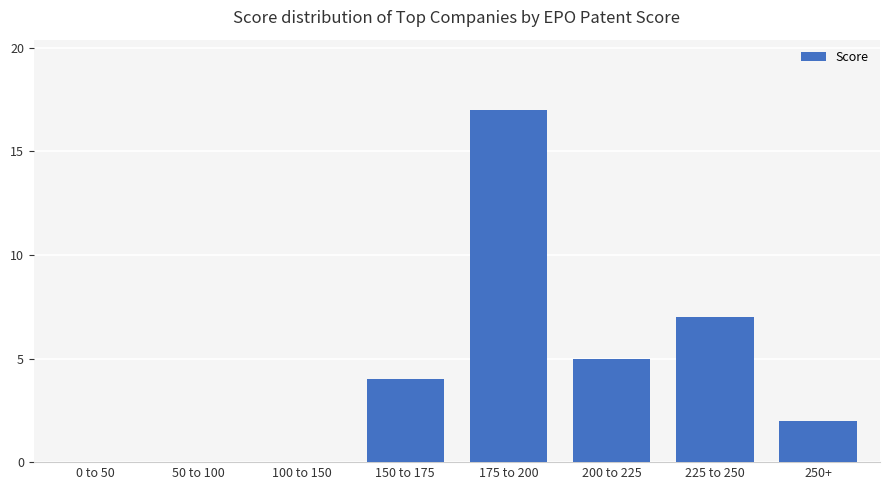

What is the ratio of the value at 250+ to the value at 225 to 250?

0.3